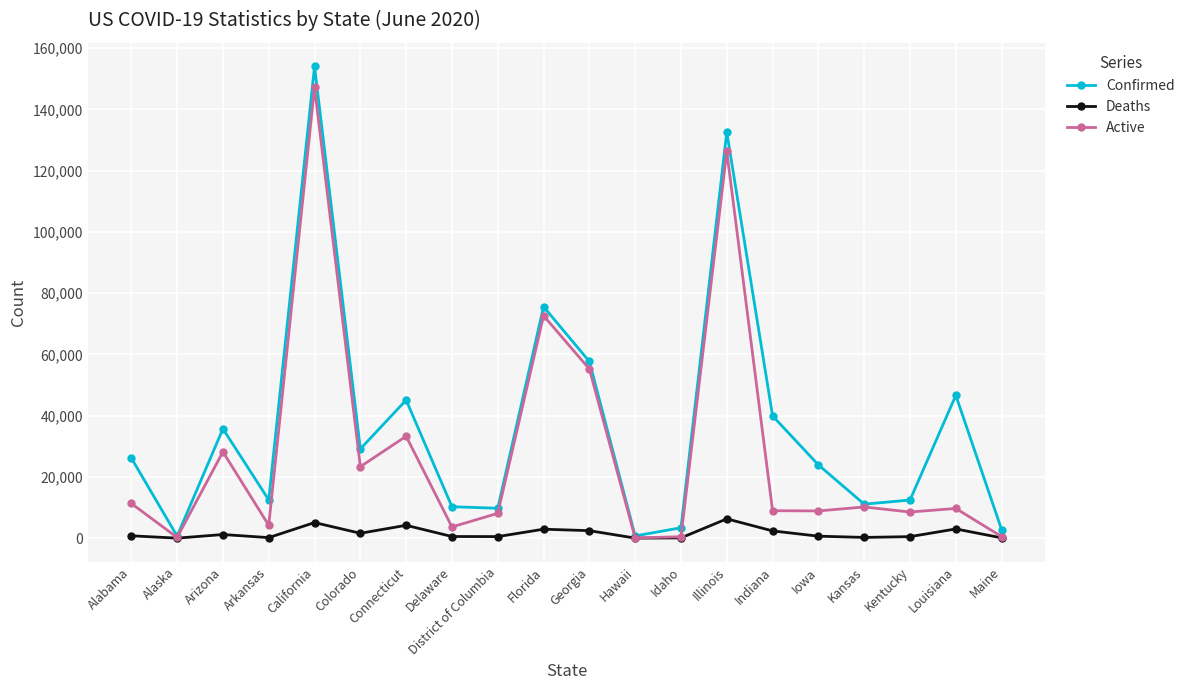

Rank the series at Alabama from highest to lowest value.

Confirmed, Active, Deaths